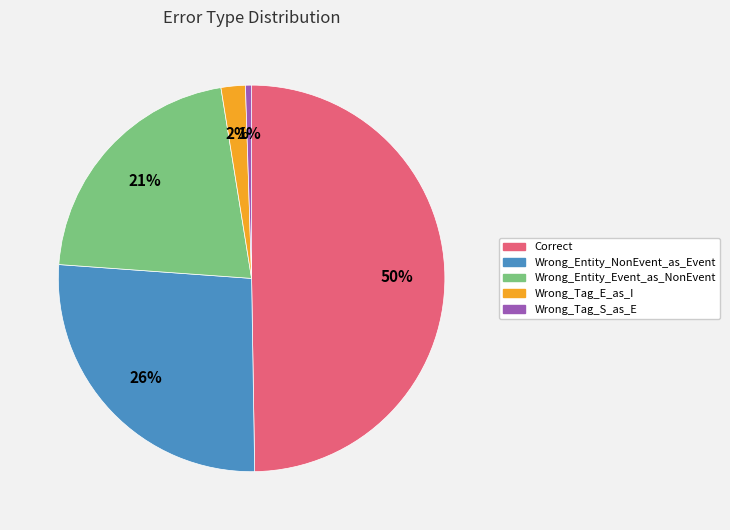

To the nearest percent, what is the combined percentage of Wrong_Entity_Event_as_NonEvent and Wrong_Tag_E_as_I?

23%